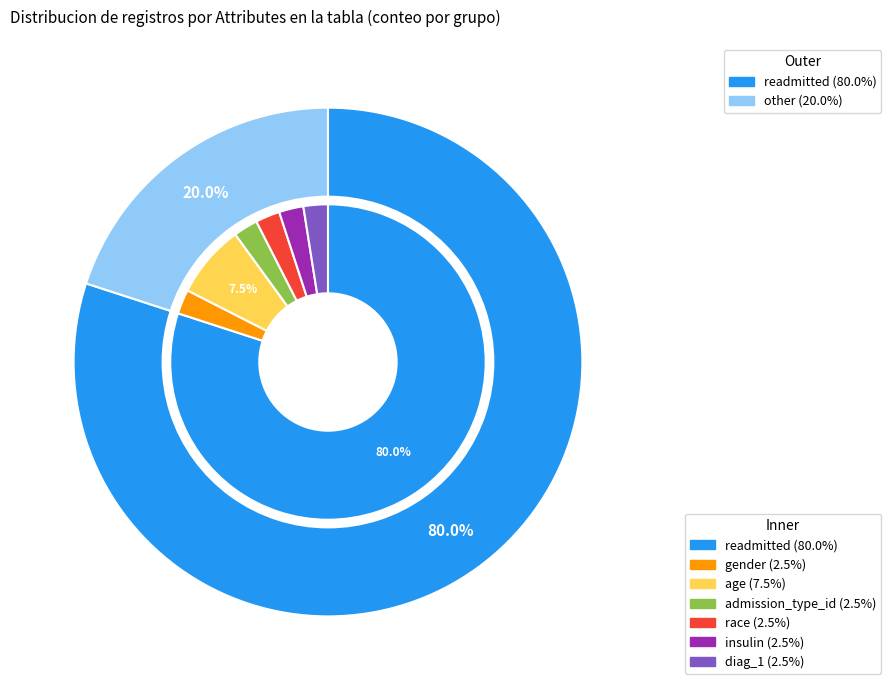

To the nearest percent, what portion does readmitted represent?

80%